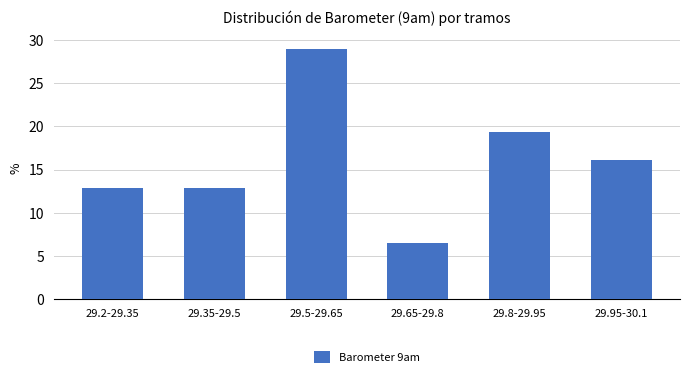

Reading right to left, list all the values displayed in this chart.

29.95-30.1=16.1	29.8-29.95=19.4	29.65-29.8=6.5	29.5-29.65=29.0	29.35-29.5=12.9	29.2-29.35=12.9